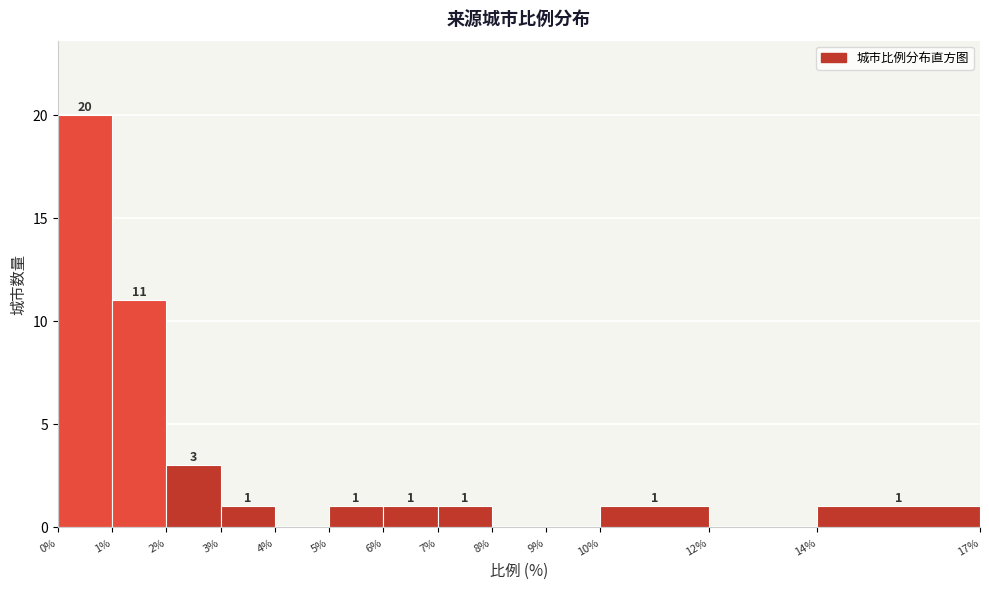

Which range on the x-axis has the tallest bar?

0% to 1%